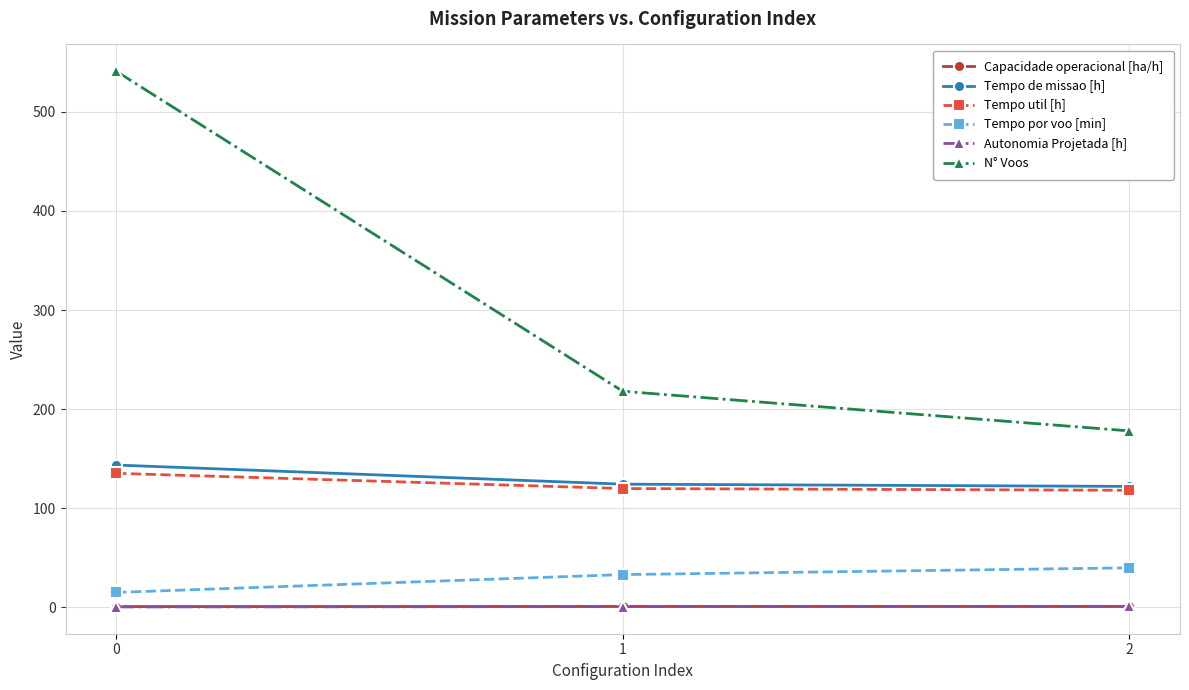

Which series has the widest spread of values?

N° Voos